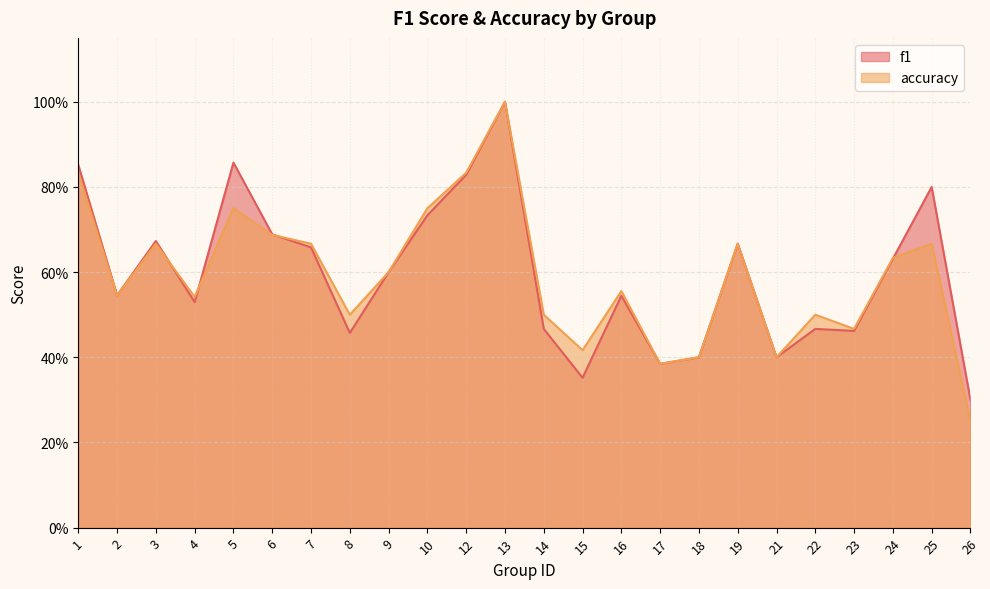

At which label is accuracy closest to 0?

26